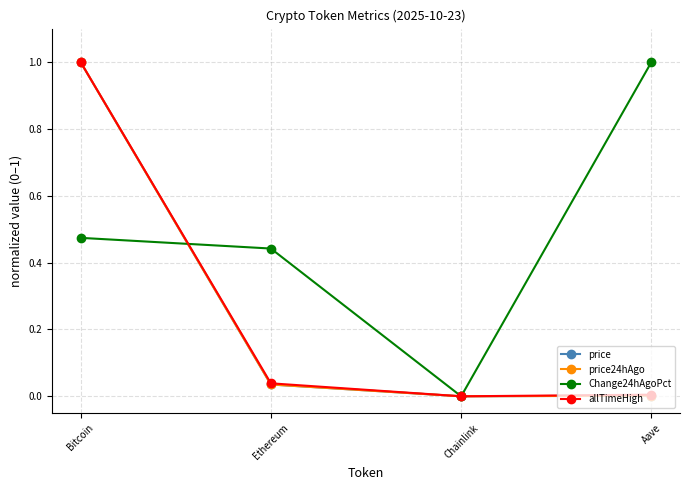

Is the value of Change24hAgoPct at Ethereum greater than the value of allTimeHigh at Aave?

Yes